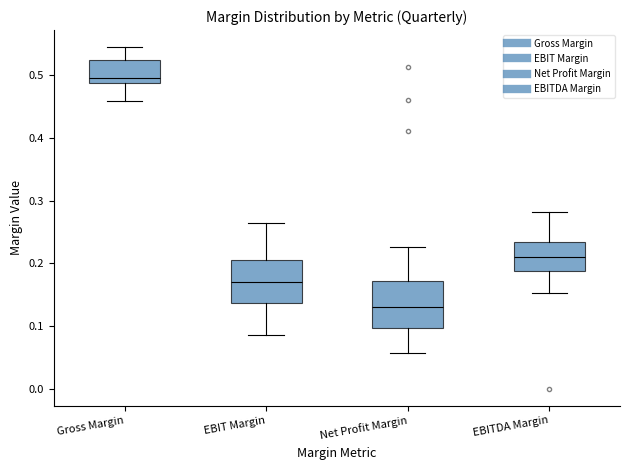

Where does the lower whisker of the box for Net Profit Margin end on the y-axis? The values are not printed on the chart, so give them approximately, as read against the axis.

0.06